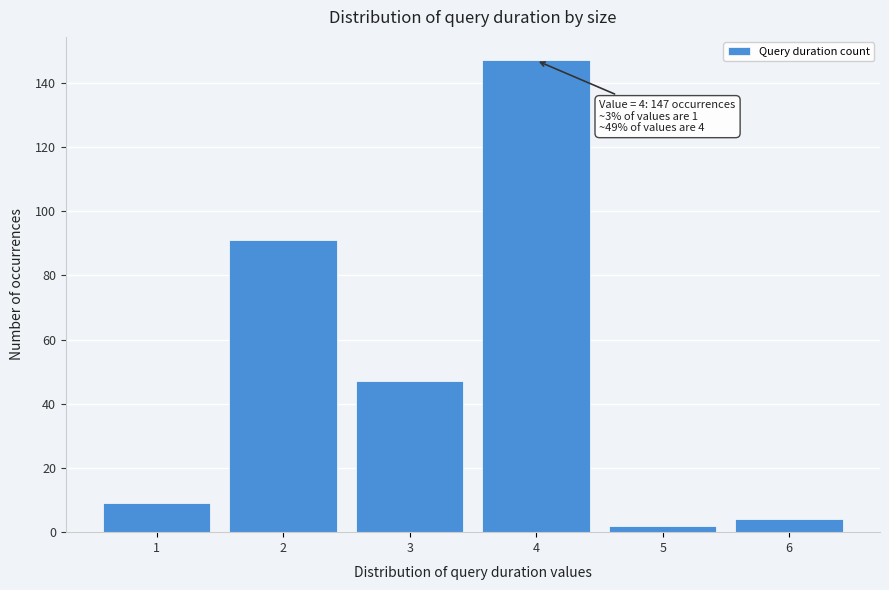

Over which range of the x-axis is the bar tallest?

3.5 to 4.5